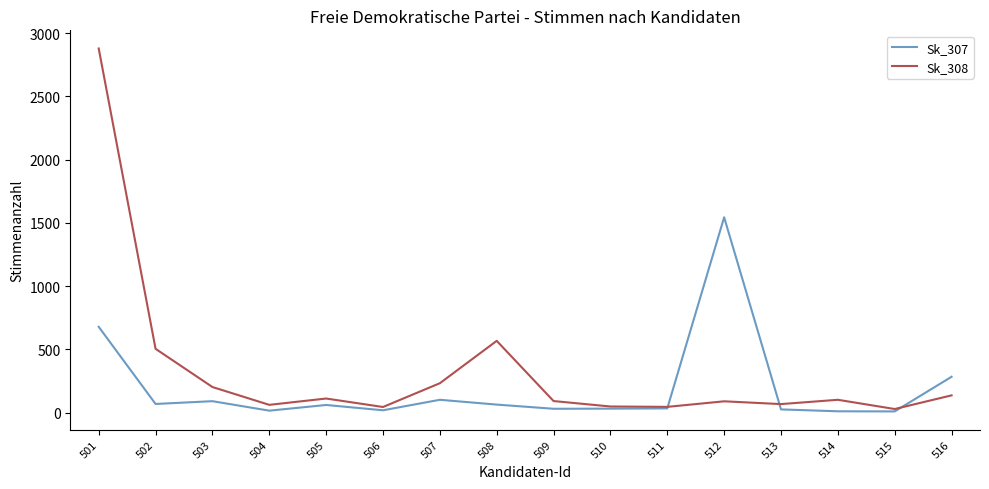

Which series has the largest total across all categories?

Sk_308